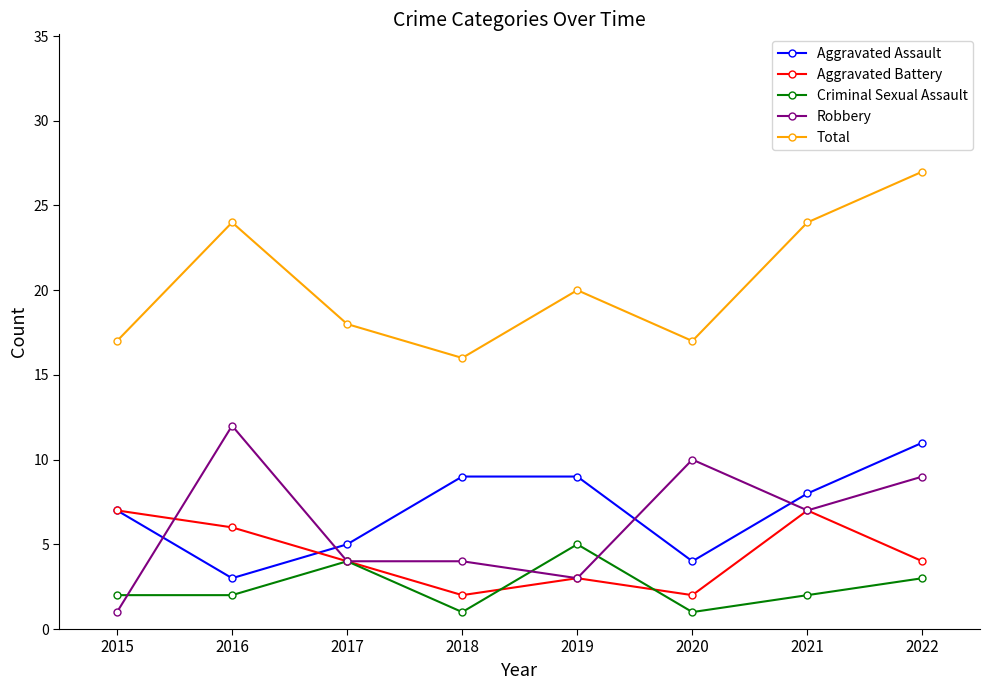

Between 2018 and 2022, which series saw the biggest shift?

Total